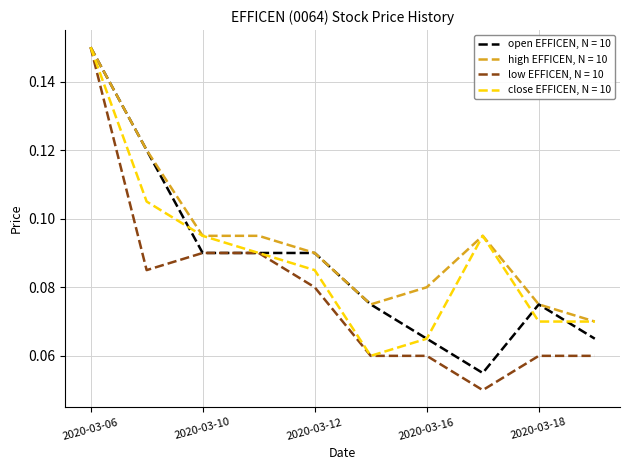

Which series has the largest total across all categories?

high EFFICEN, N = 10